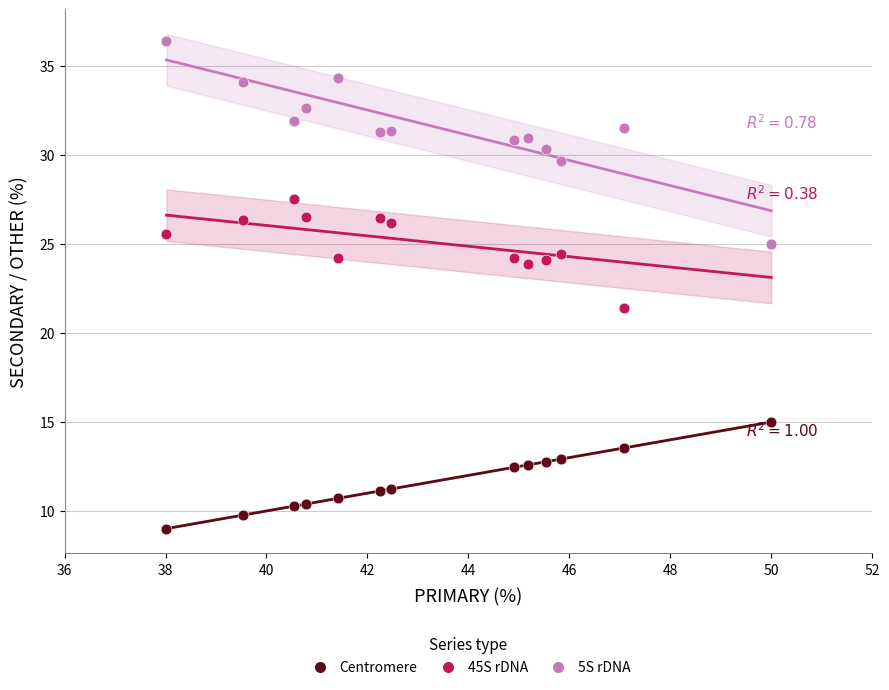

Across all series, what Y value is closest to 22?

21.4